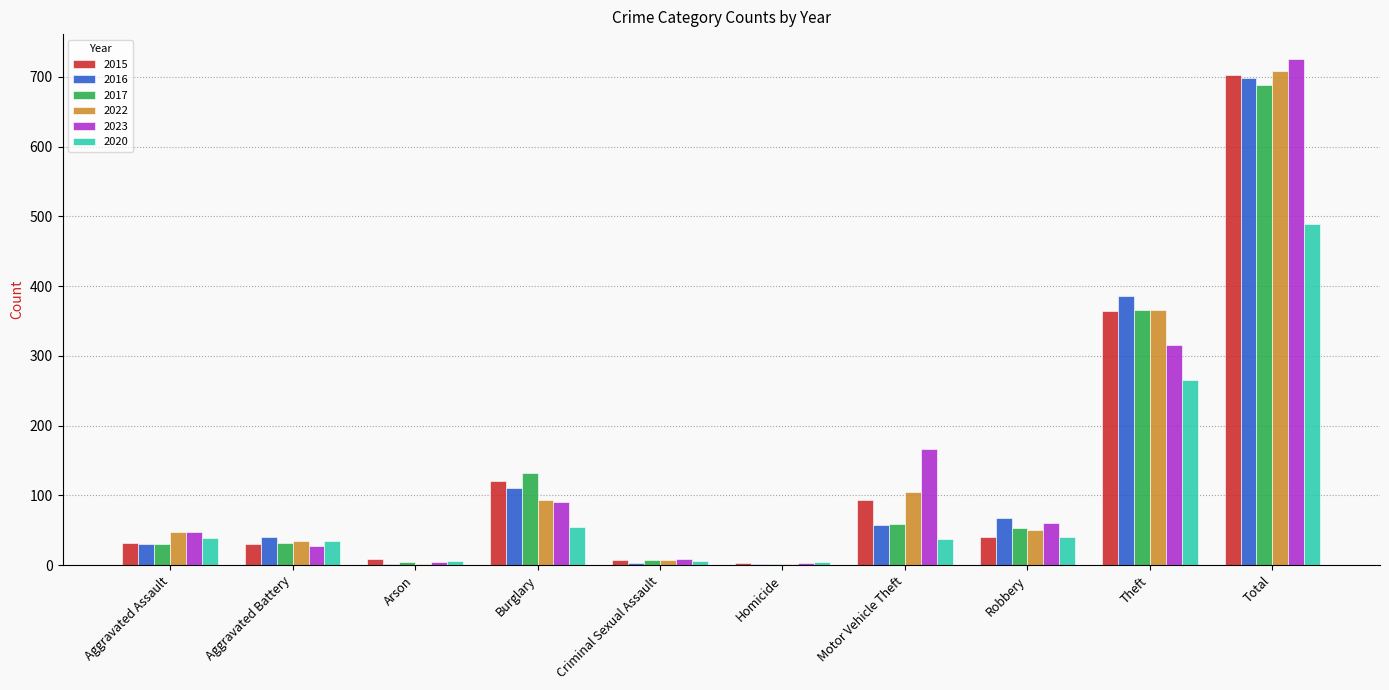

How many distinct data groups are displayed?

6